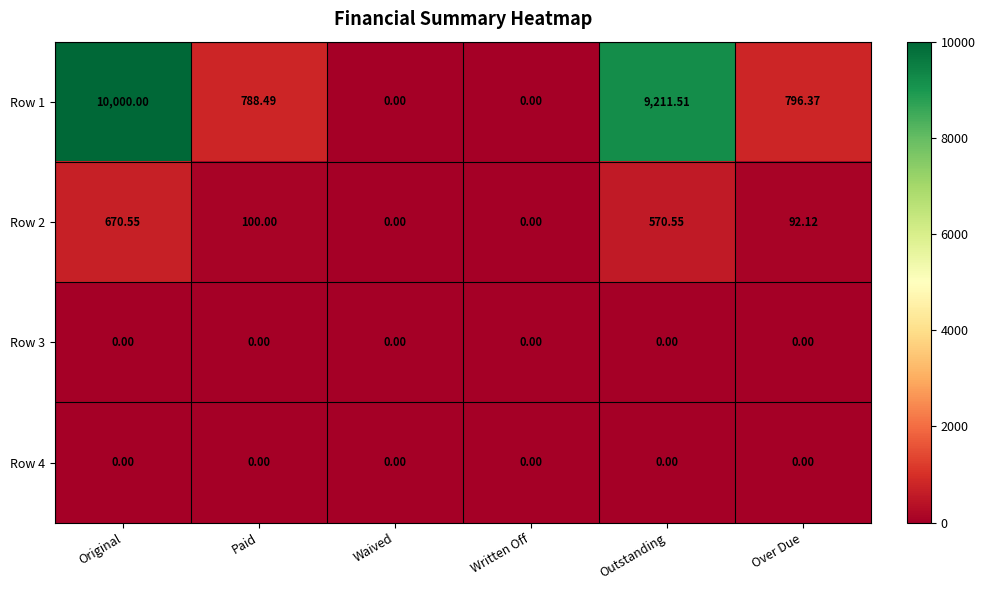

Where does the Row 2 series first go above 100?

Original